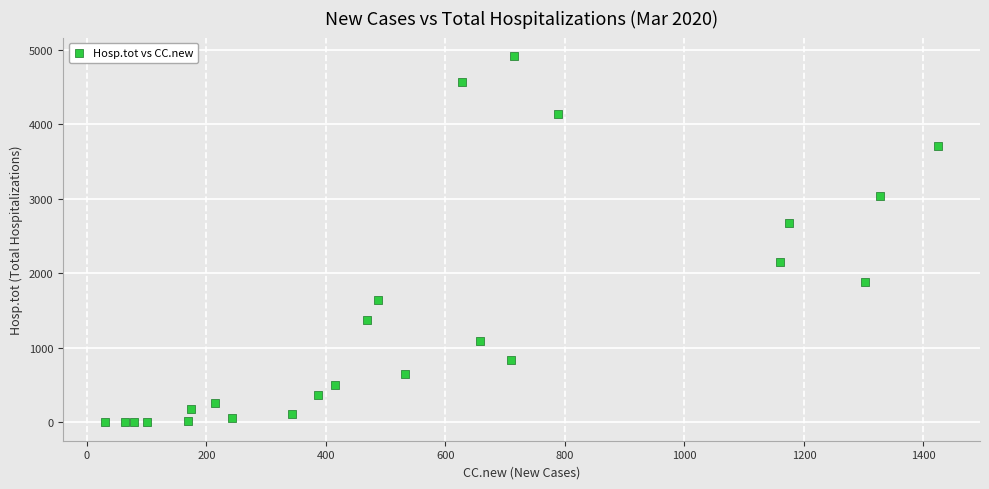

What Y value in the scatter plot is closest to 2460?

2675